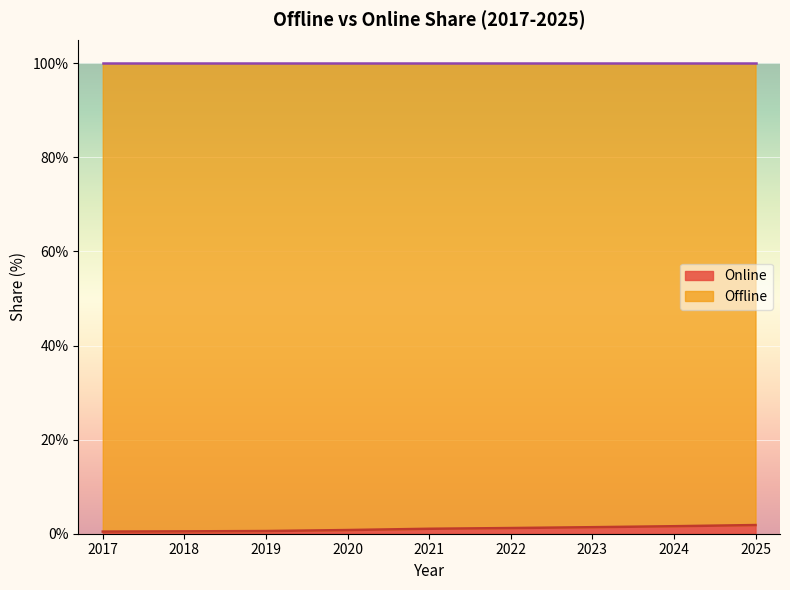

Between 2018 and 2020, which is larger?

2020